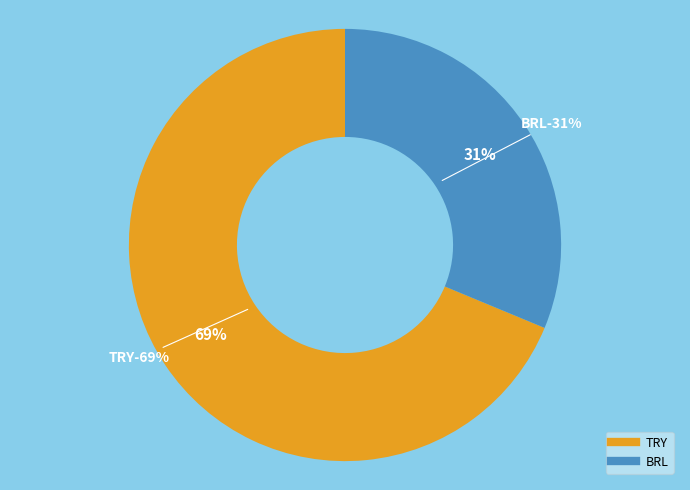

Which slice represents more than half of the pie?

TRY